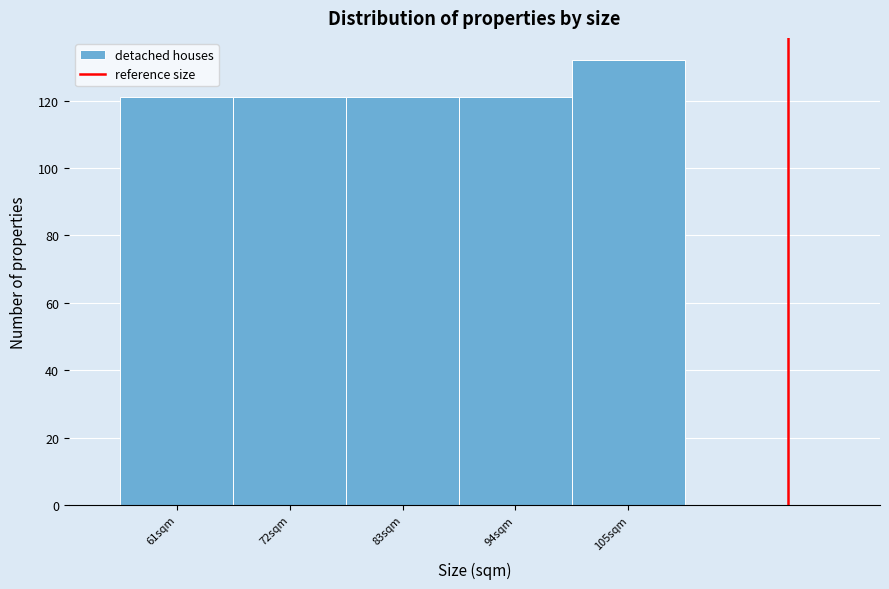

Reading right to left, what are all the values shown in this chart?

105sqm=132	94sqm=121	83sqm=121	72sqm=121	61sqm=121